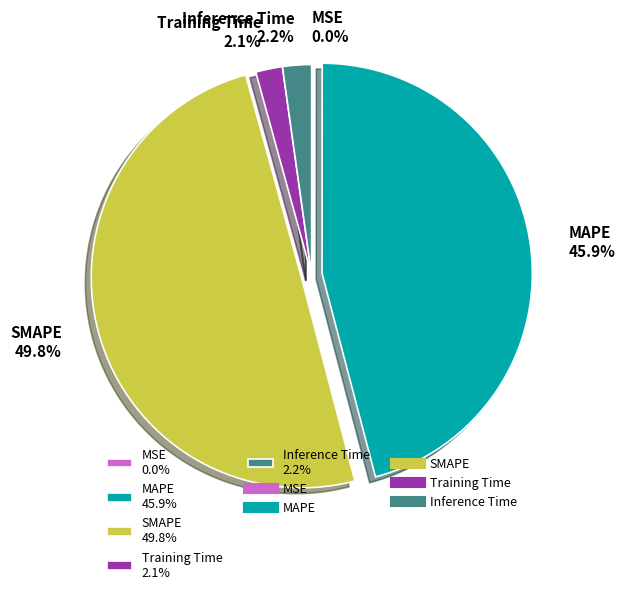

Do Training Time 2.1% and SMAPE 49.8% together represent more than half of the pie?

Yes